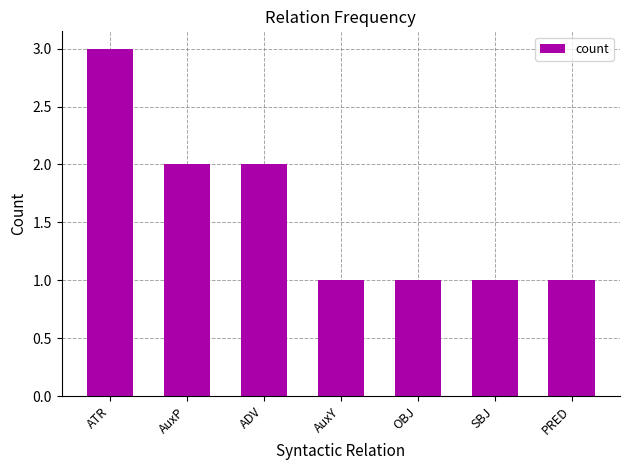

Read the value at ATR.

3